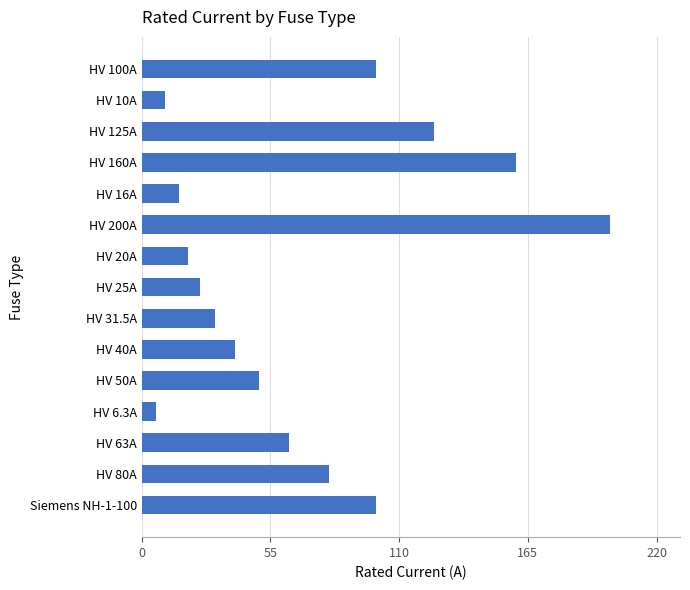

What is the minimum value shown in the chart?

6.3